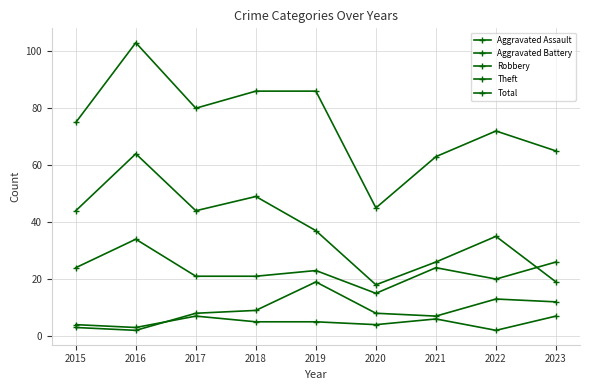

Rank the categories by Theft value from lowest to highest.

2020, 2023, 2021, 2022, 2019, 2015, 2017, 2018, 2016